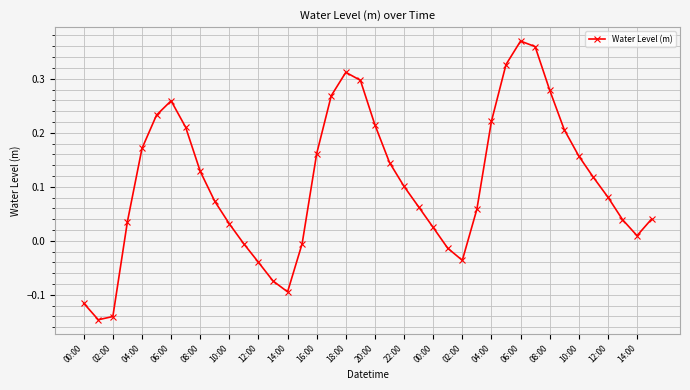

How many lines are shown in the chart?

1